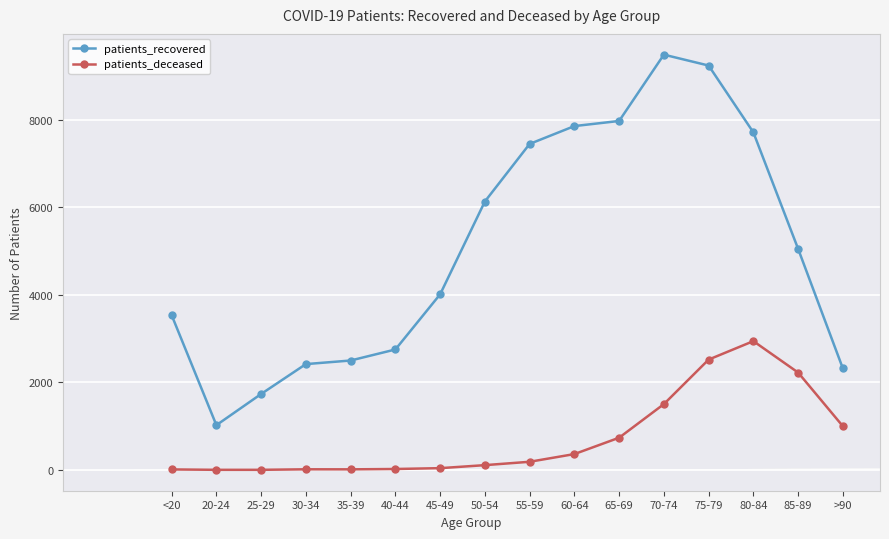

Which series has the largest range (max minus min)?

patients_recovered